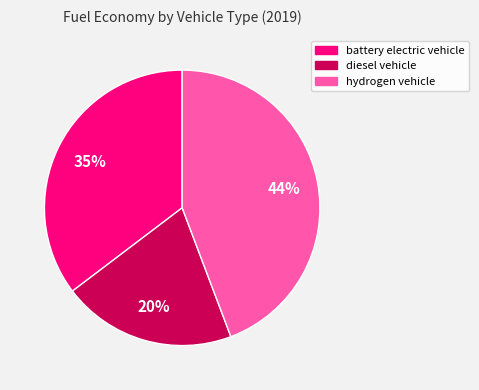

To the nearest percent, what portion does hydrogen vehicle represent?

44%